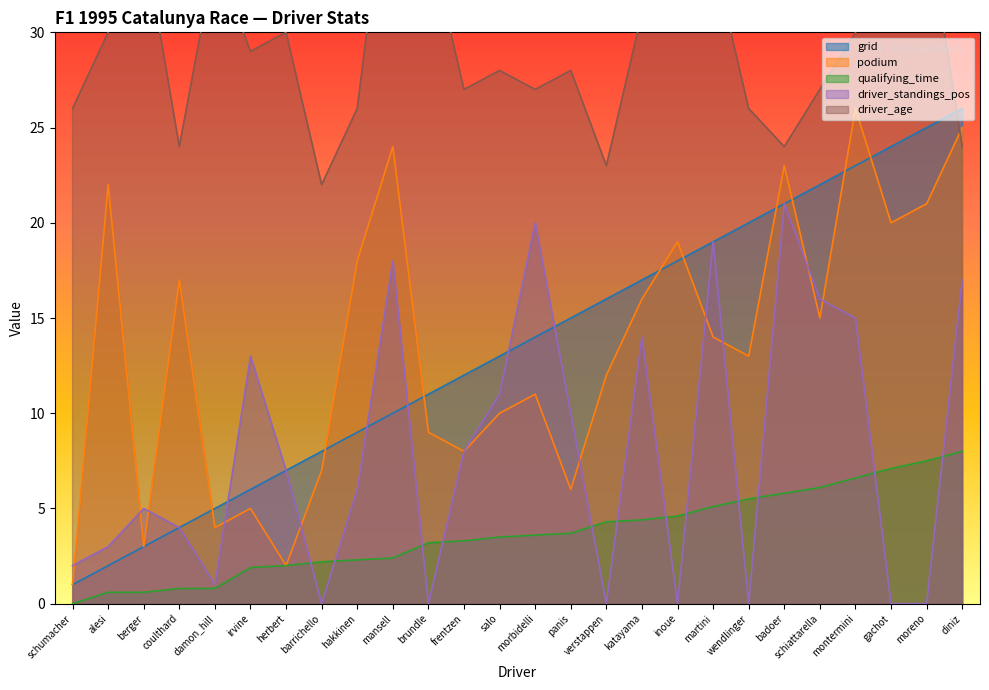

The driver_standings_pos series shows 13.0 at irvine. True or false?

True